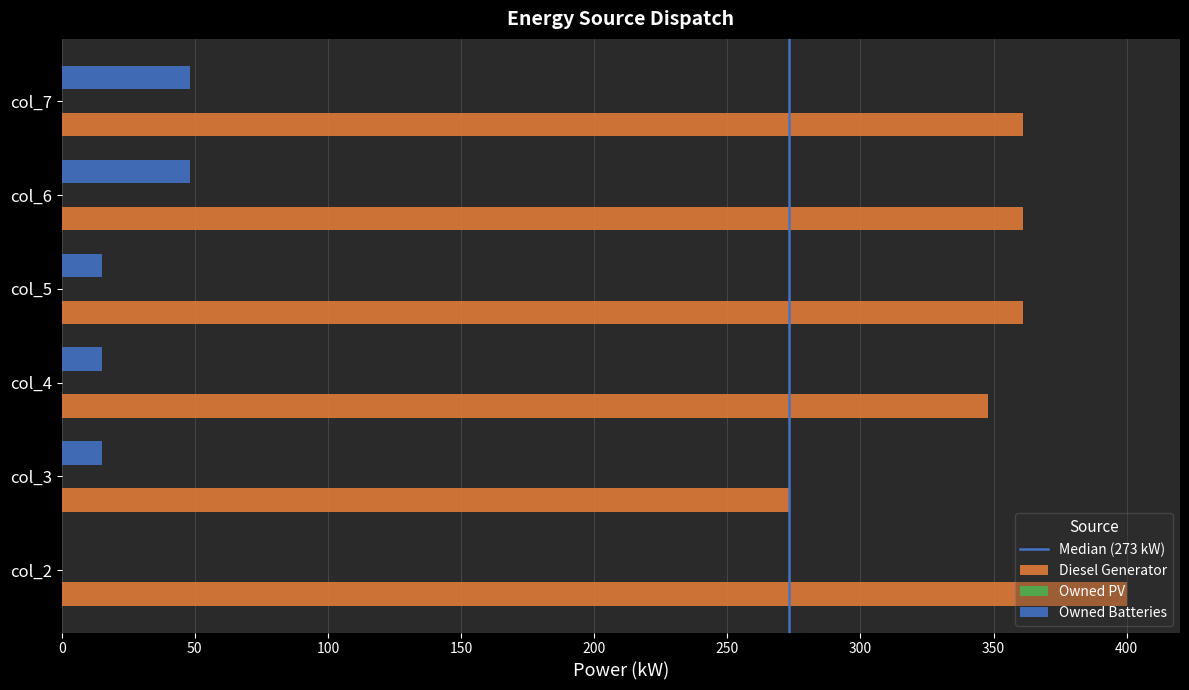

Which series has the largest total across all categories?

Diesel Generator